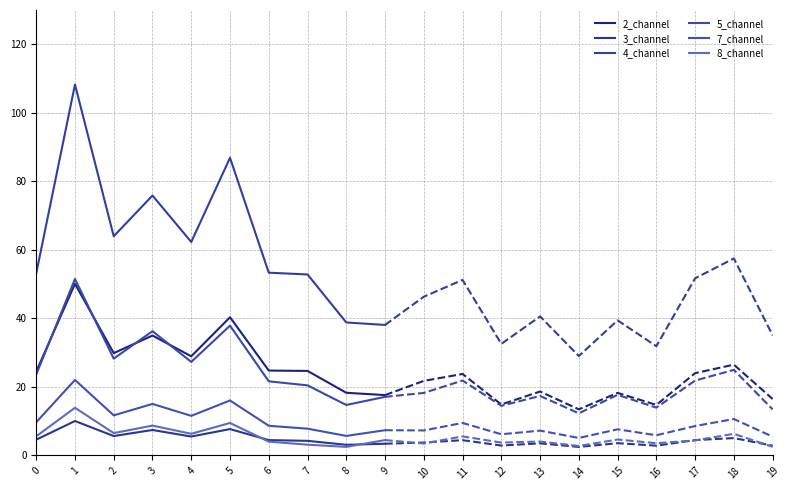

What is the highest value of the 4_channel series?

108.2